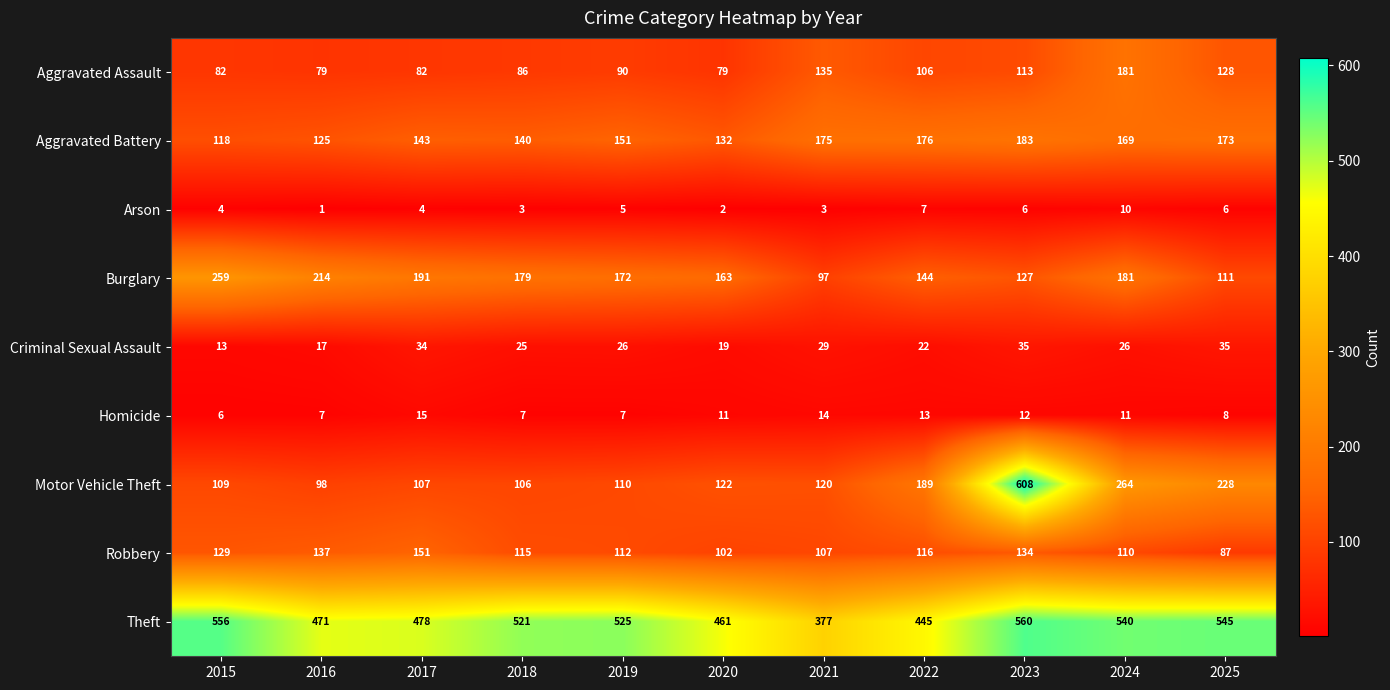

What is the difference between the Motor Vehicle Theft values at 2015 and 2016?

11